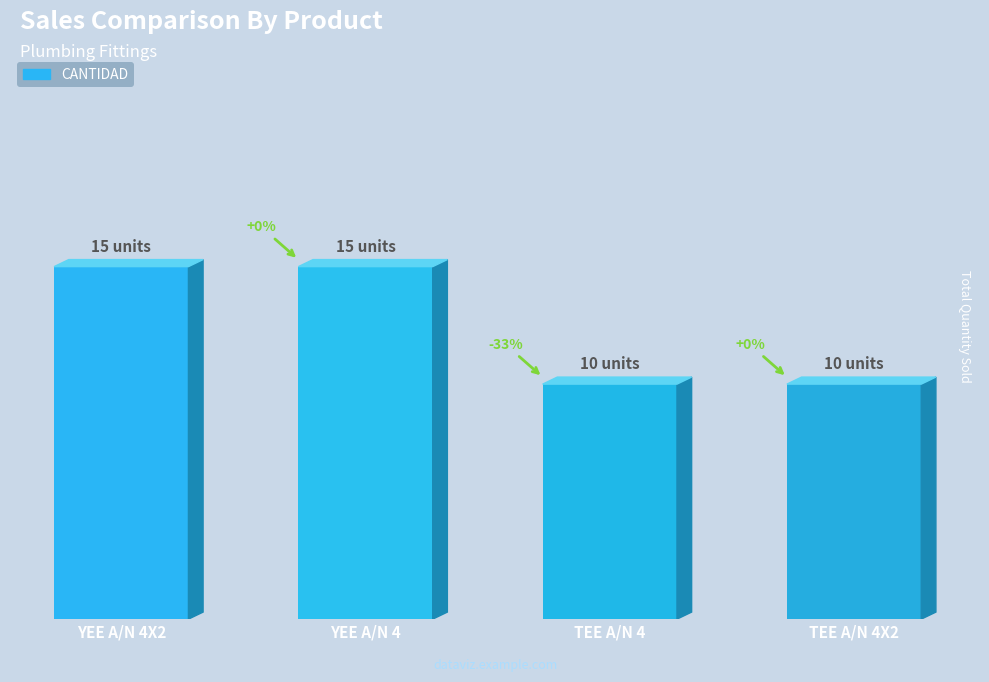

What is the greatest value displayed?

15